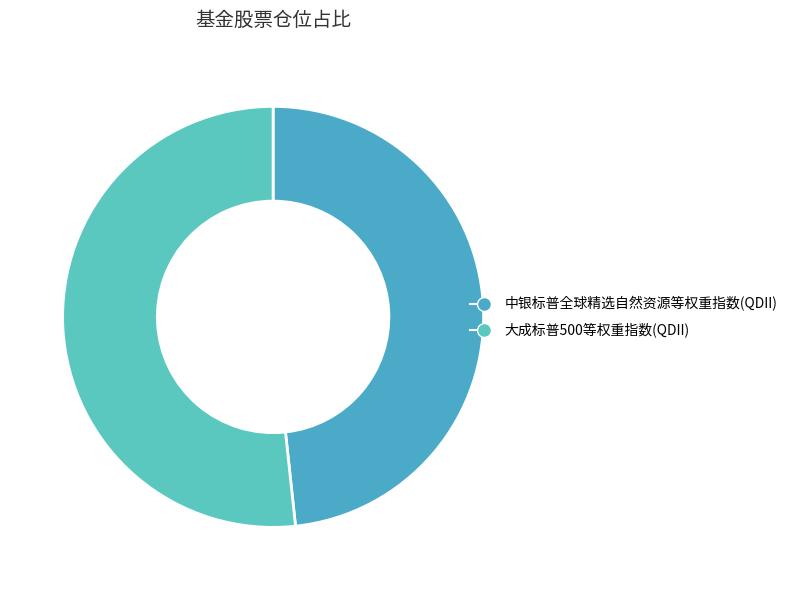

Rank the categories by value from lowest to highest.

中银标普全球精选自然资源等权重指数(QDII), 大成标普500等权重指数(QDII)